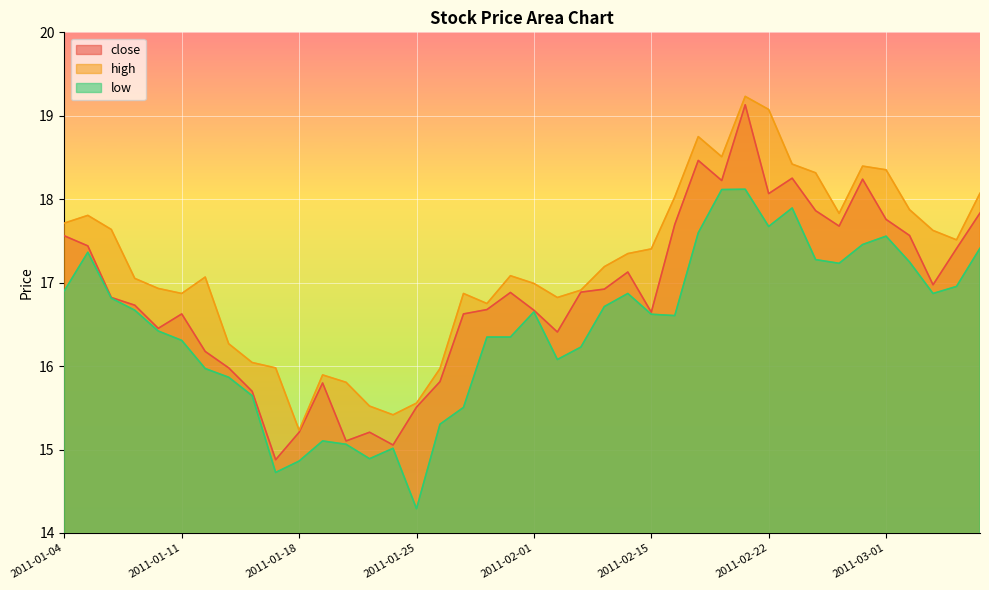

Which series has the largest range (max minus min)?

close